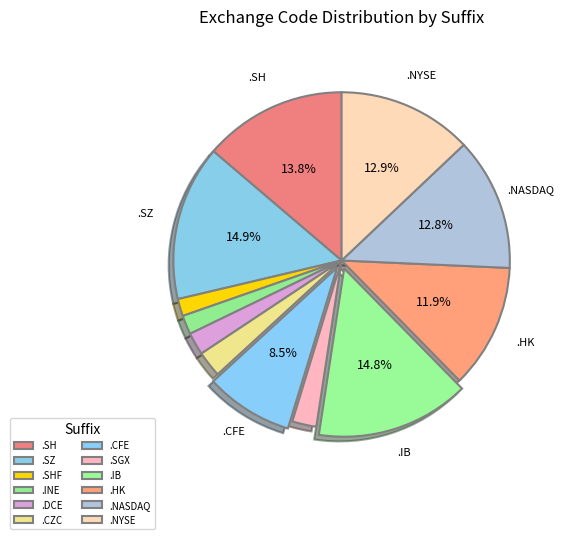

What percentage is the .SH slice, to the nearest percent?

14%